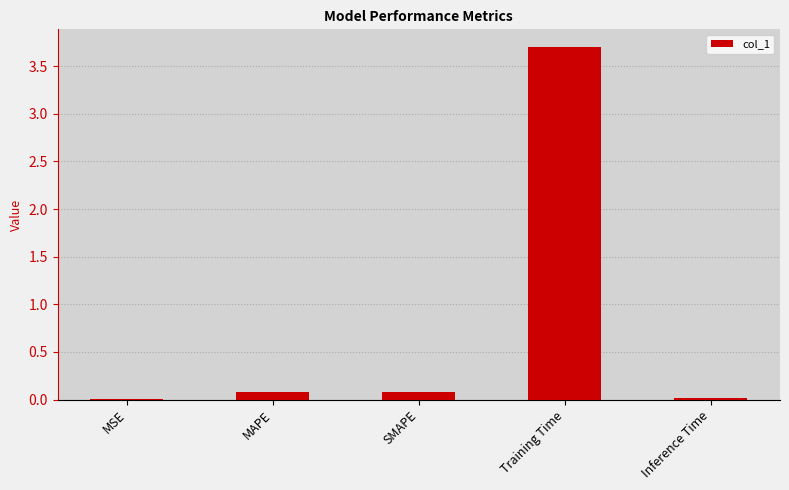

Is it true that the value at MAPE is 0.1?

True